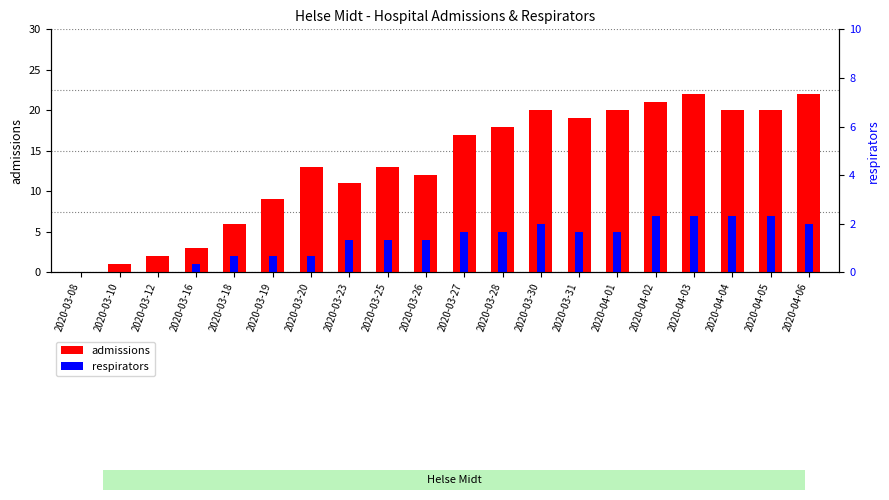

What is the total value across all series at 2020-04-04?

27